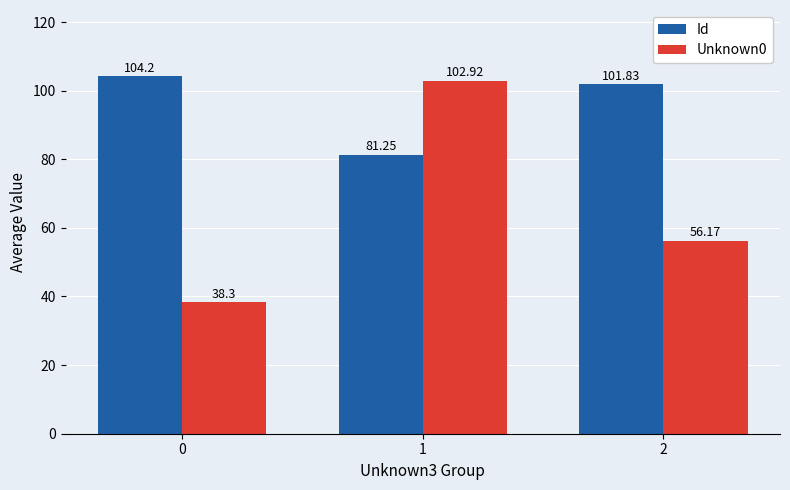

What is the difference between the highest and lowest values at 2?

45.7